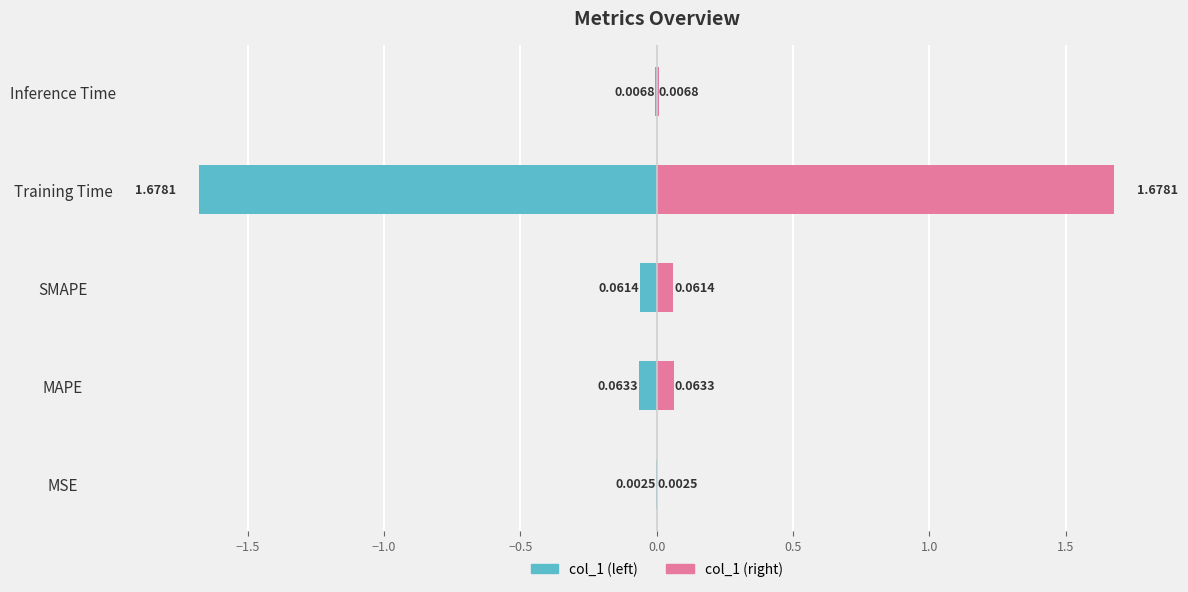

List the labels in order of value, largest first.

Training Time, MAPE, SMAPE, Inference Time, MSE